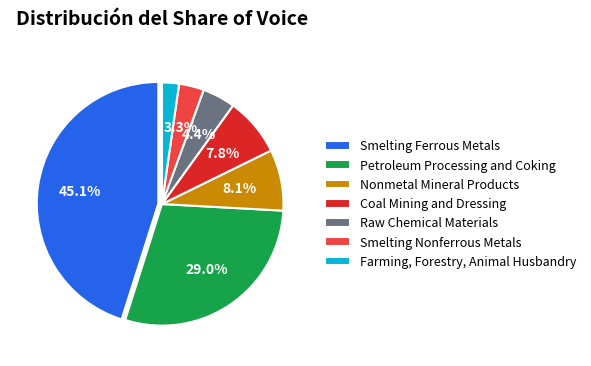

To the nearest percent, what percentage of the pie is Nonmetal Mineral Products?

8%